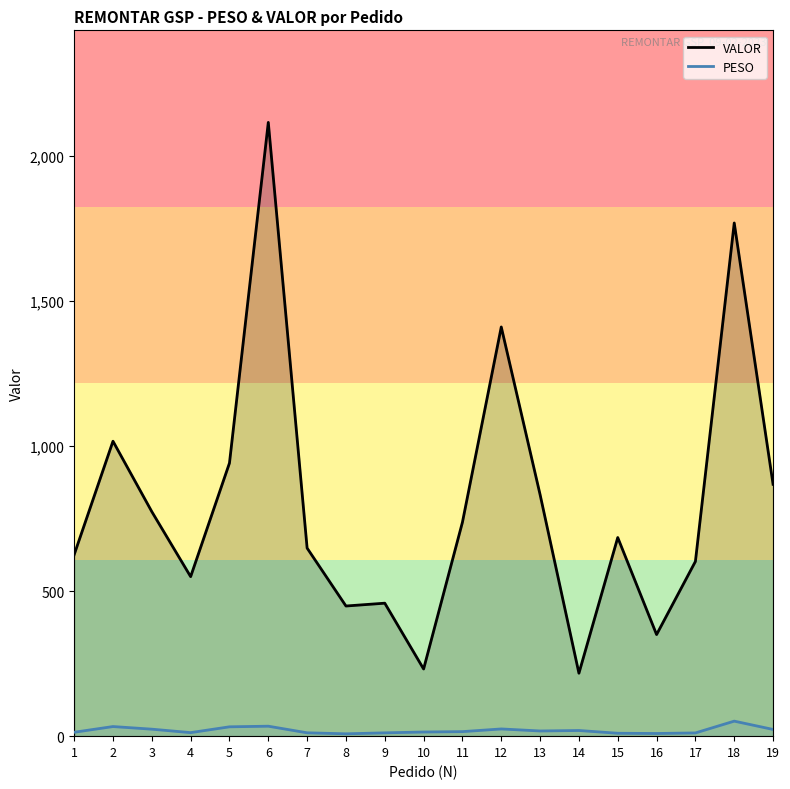

At how many categories does at least one series exceed 1163?

3